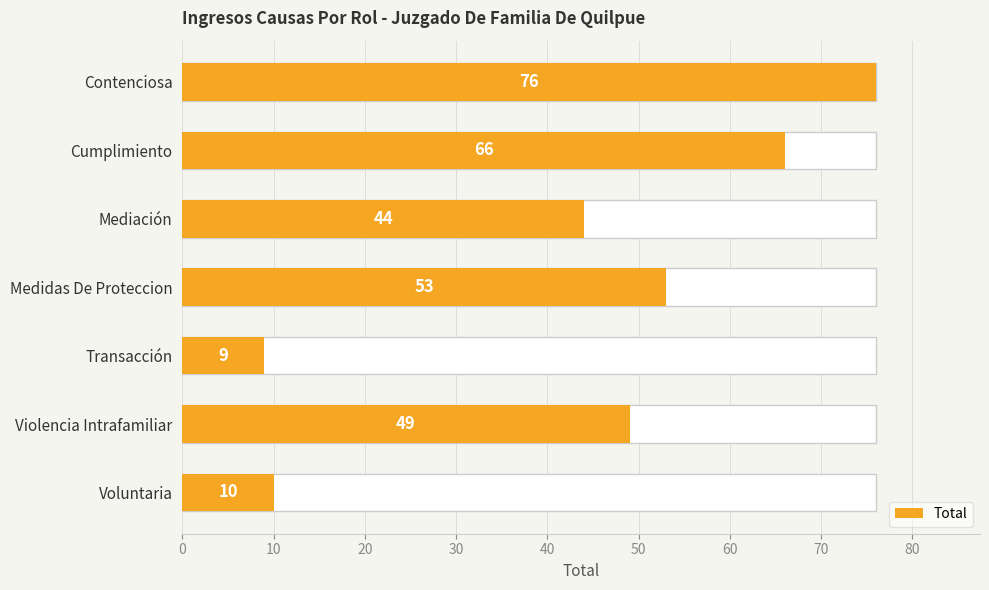

The value at Voluntaria is 4. True or false?

False